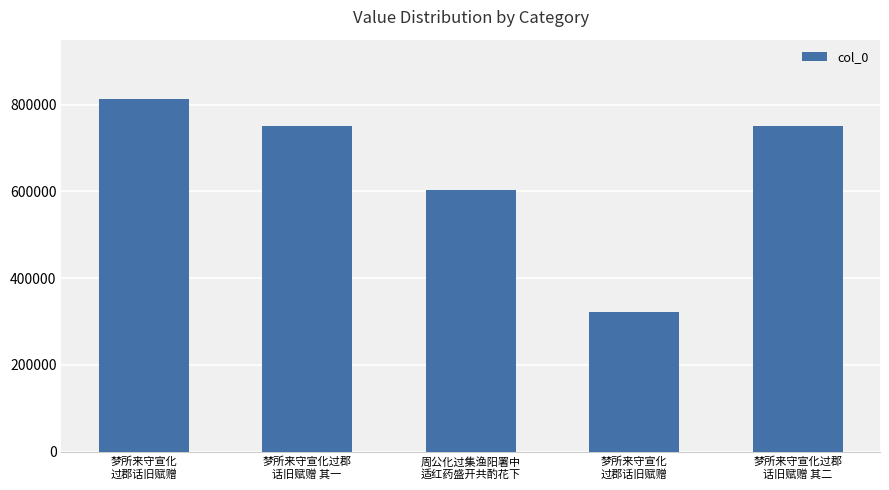

Between 梦所来守宣化过郡
话旧赋赠 其一 and 梦所来守宣化过郡
话旧赋赠 其二, which is larger?

梦所来守宣化过郡
话旧赋赠 其二